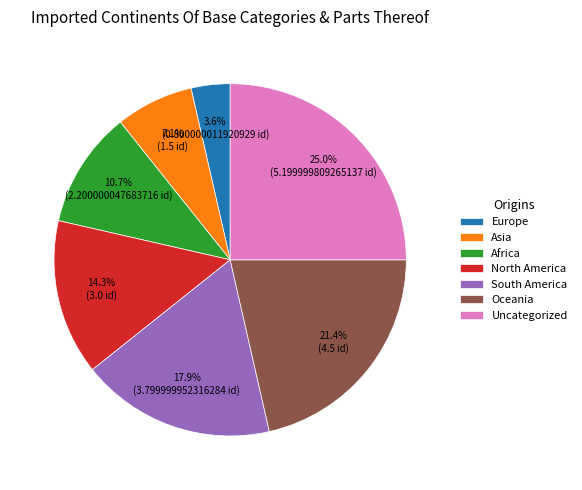

What is the largest slice in the pie chart?

Uncategorized